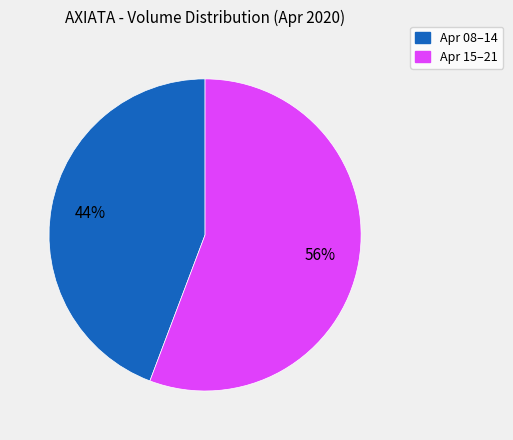

Count the number of slices in the pie.

2